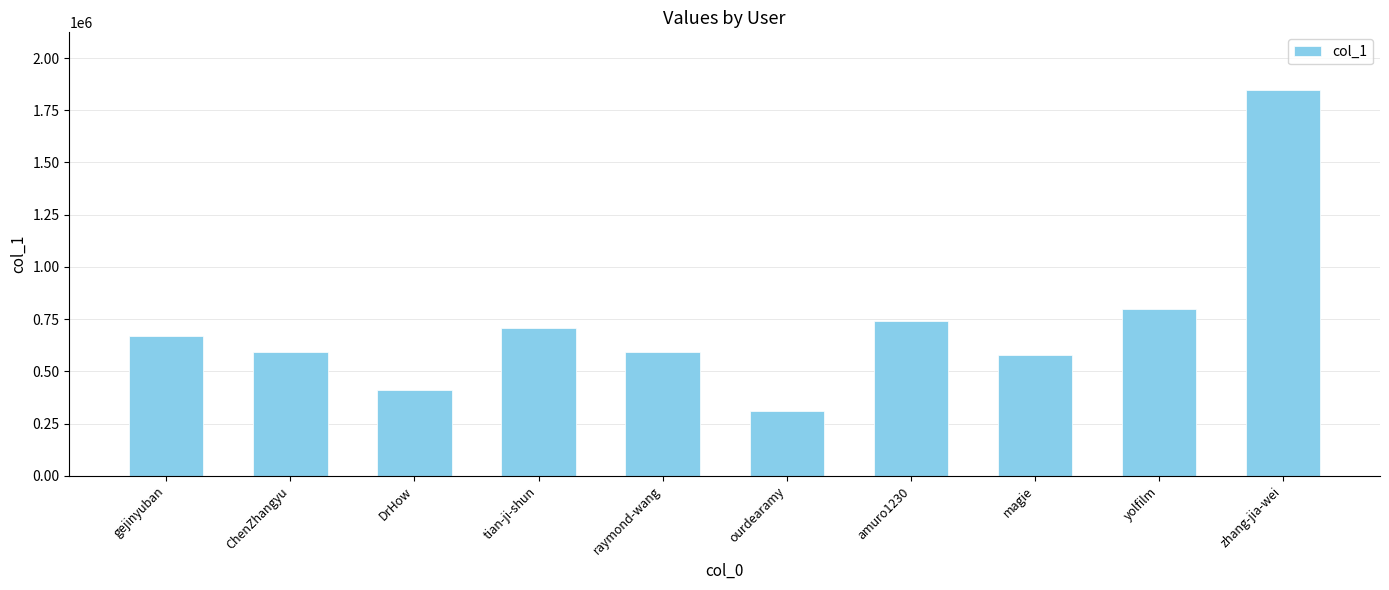

True or false: the data shows 408476 at DrHow.

True